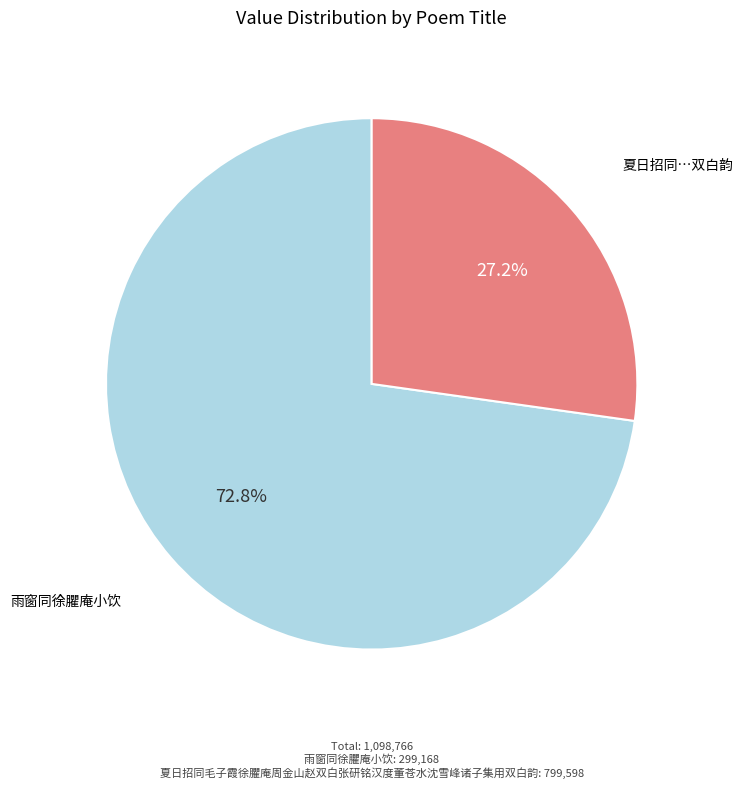

Is there a majority slice in this chart?

Yes